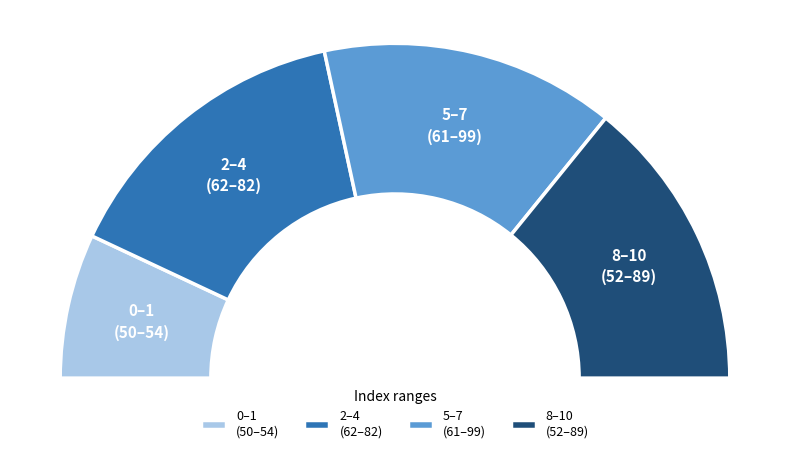

Combined, do 0 and 4 account for over 50%?

No